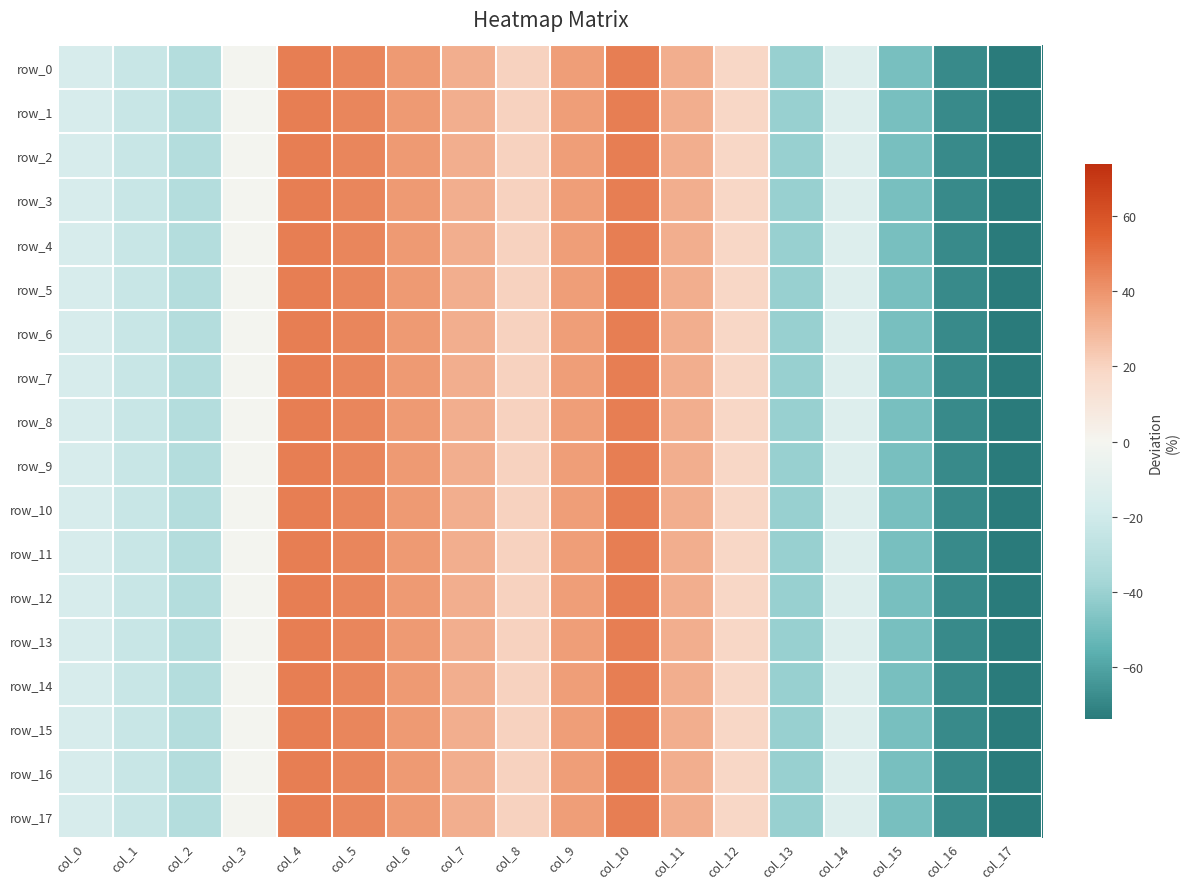

Which series has the widest spread of values?

row_17